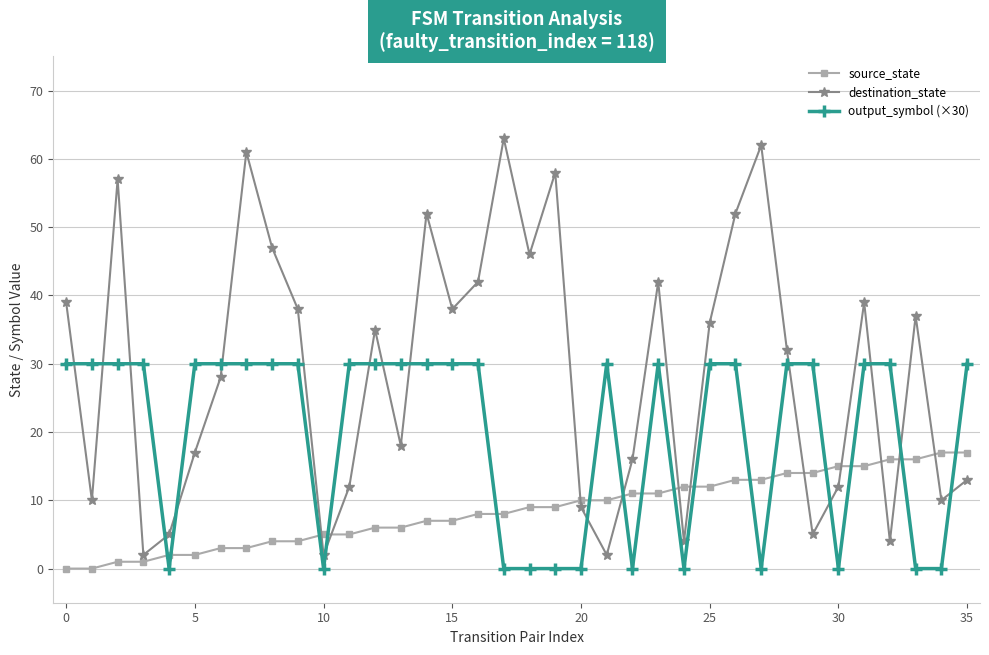

Reading left to right, what are all the values shown in this chart?

source_state: 0	0	1	1	2	2	3	3	4	4	5	5	6	6	7	7	8	8	9	9	10	10	11	11	12	12	13	13	14	14	15	15	16	16	17	17
destination_state: 39	10	57	2	5	17	28	61	47	38	2	12	35	18	52	38	42	63	46	58	9	2	16	42	4	36	52	62	32	5	12	39	4	37	10	13
output_symbol (×30): 30	30	30	30	0	30	30	30	30	30	0	30	30	30	30	30	30	0	0	0	0	30	0	30	0	30	30	0	30	30	0	30	30	0	0	30